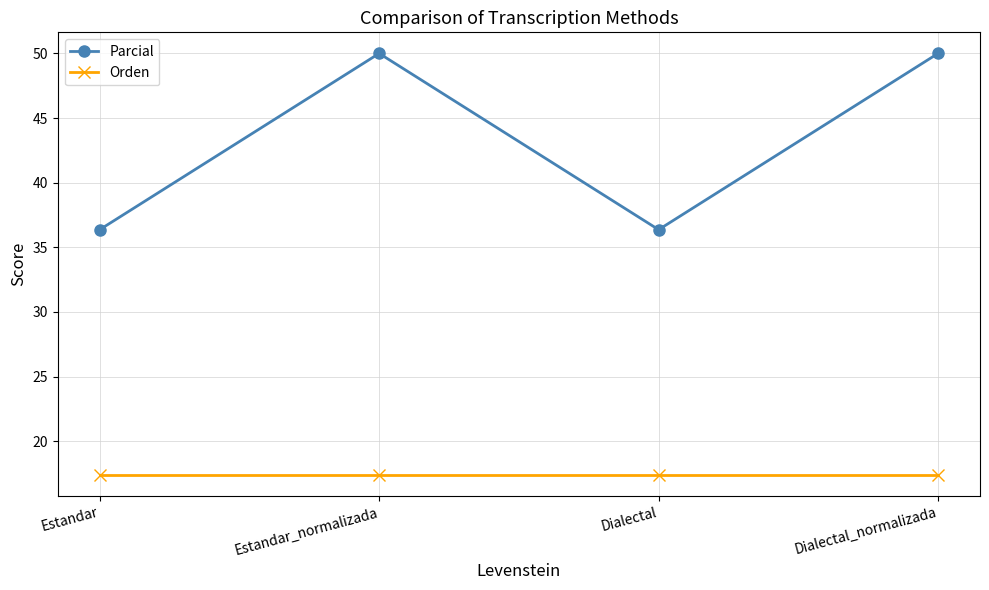

Rank the series by their maximum value, from highest to lowest.

Parcial, Orden